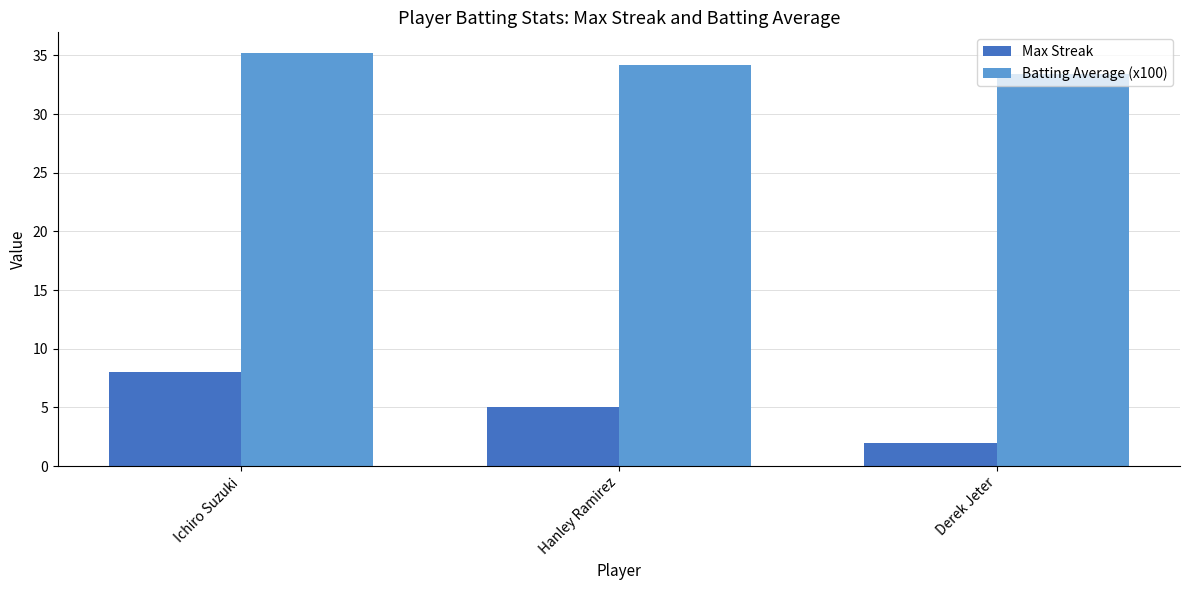

Reading left to right, extract all data points from this chart.

Max Streak: Ichiro Suzuki=8.0	Hanley Ramirez=5.0	Derek Jeter=2.0
Batting Average (x100): Ichiro Suzuki=35.2	Hanley Ramirez=34.2	Derek Jeter=33.4